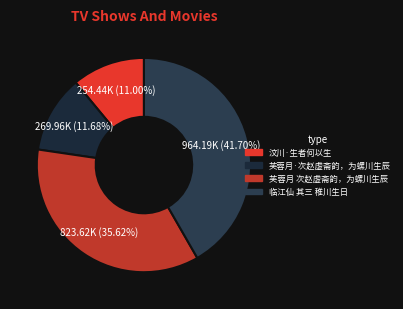

Which category has the biggest portion of the pie?

临江仙 其三 稚川生日